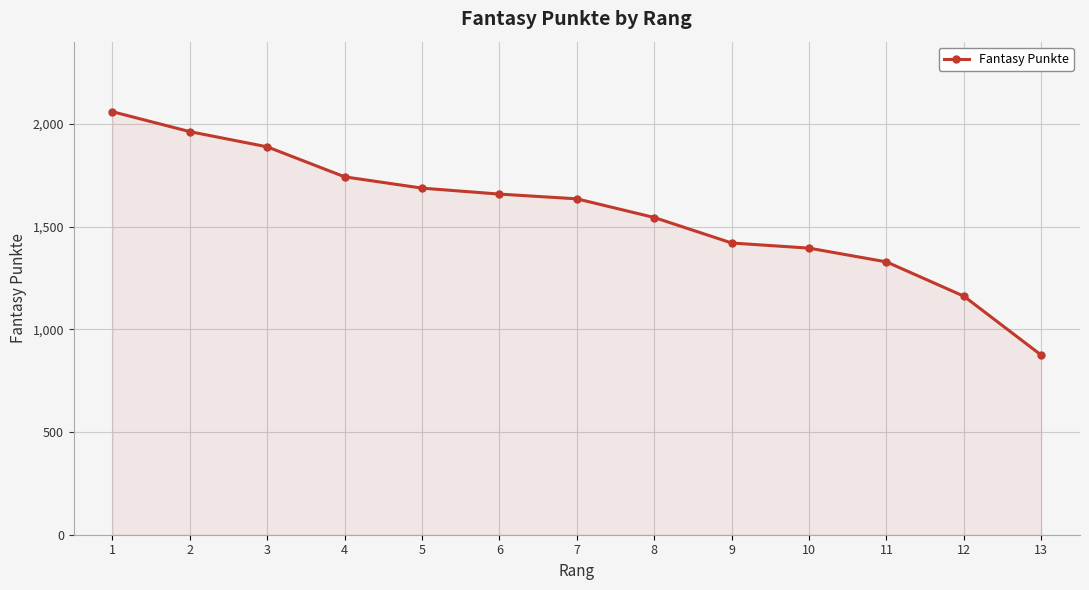

Which label corresponds to the smallest value in the chart?

13